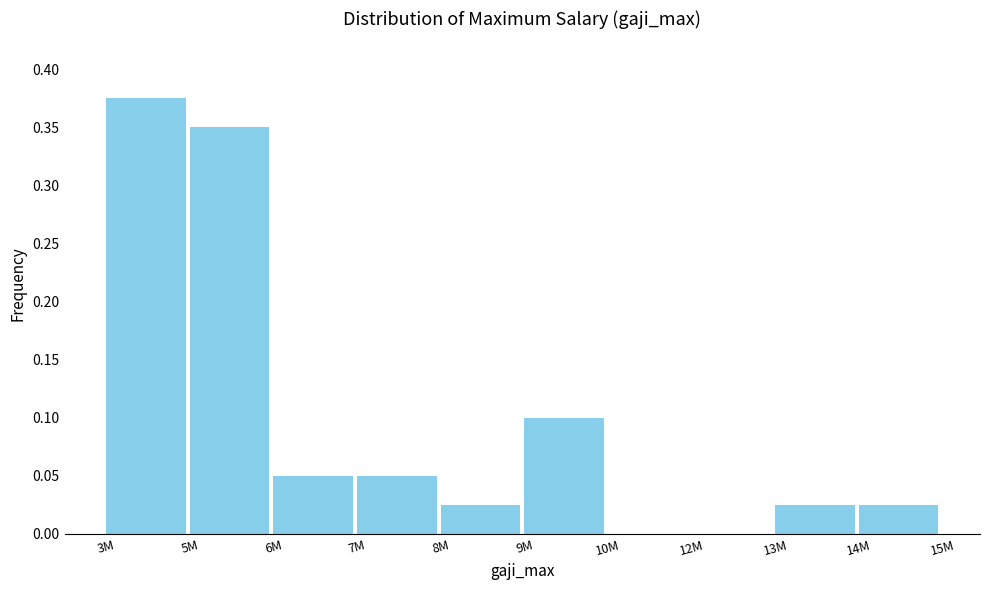

Which has a higher value, 13M or 7M?

7M